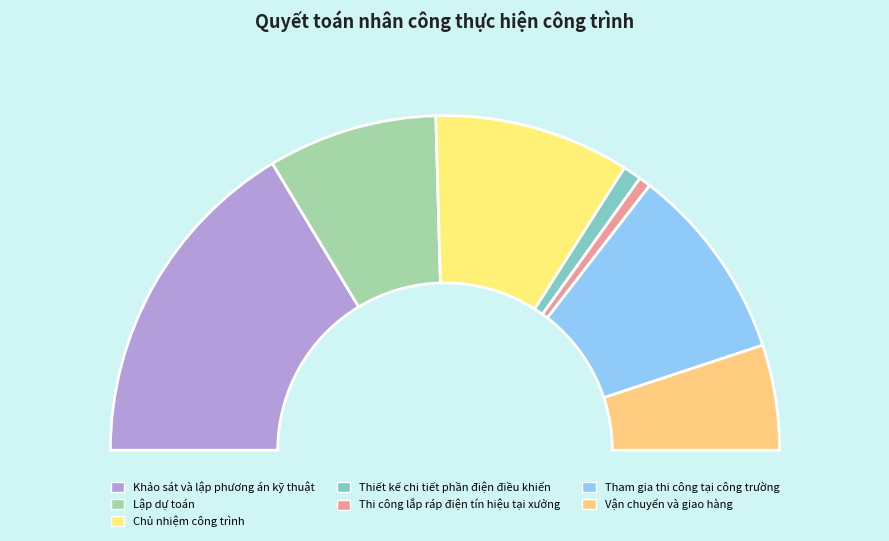

What is the largest slice in the pie chart?

Khảo sát và lập phương án kỹ thuật